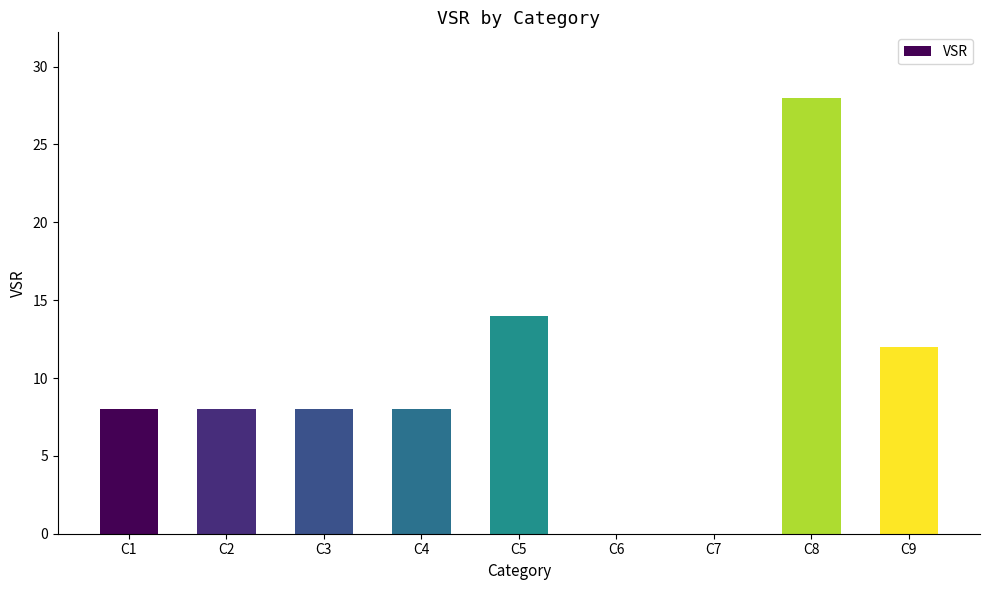

Are the bars horizontal?

No